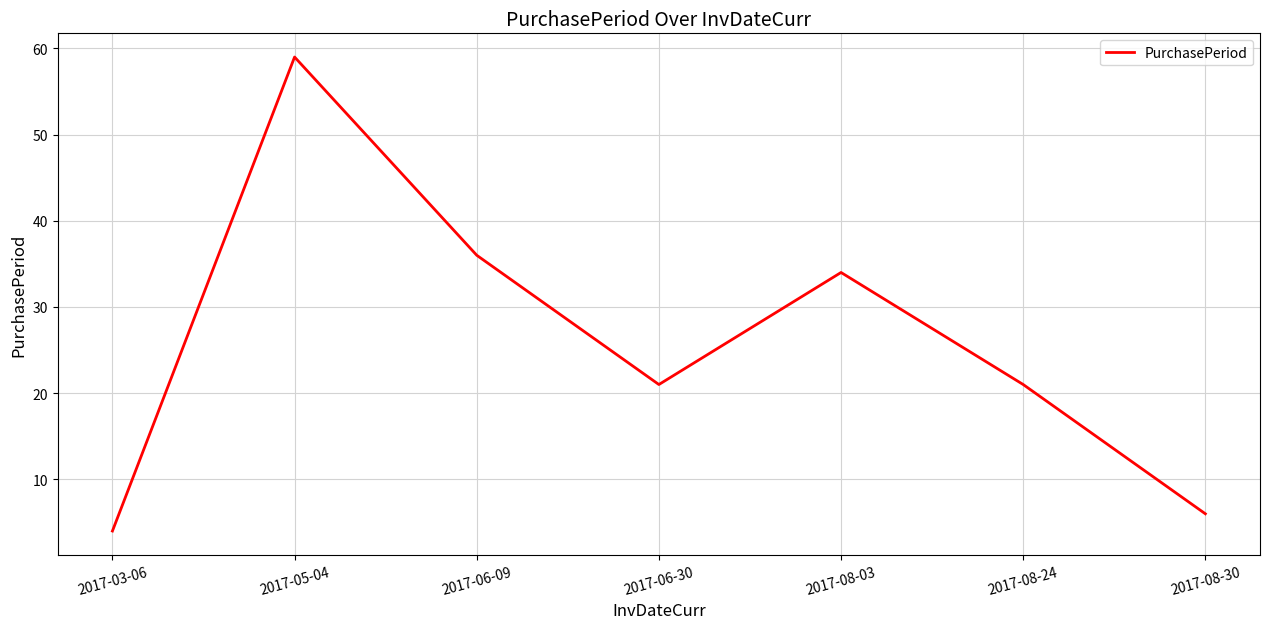

Where is the first local minimum?

2017-06-30